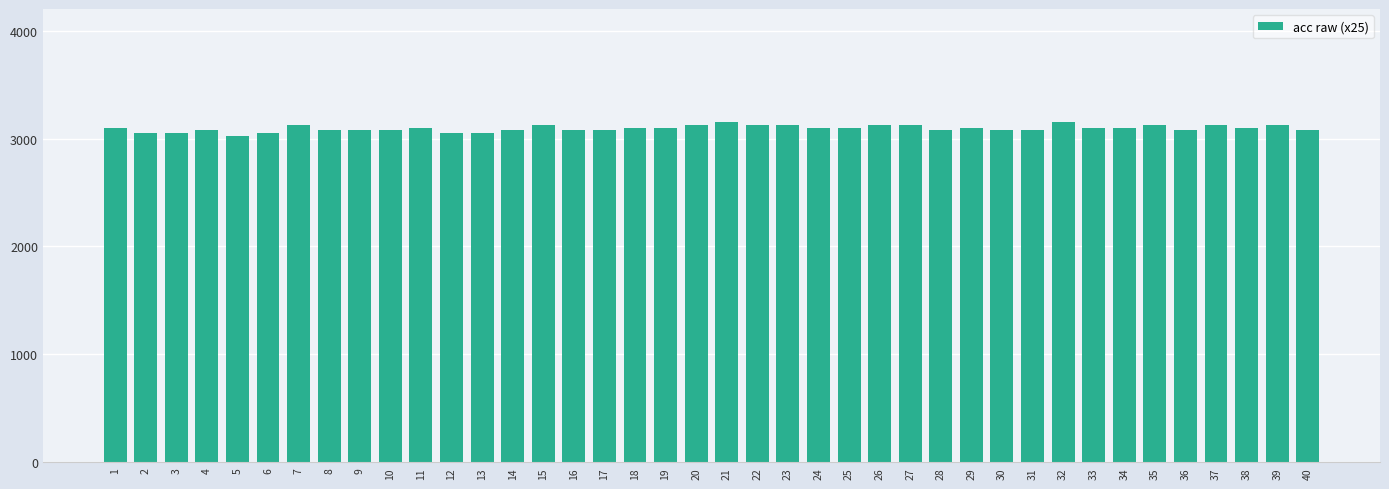

Reading right to left, what are all the values shown in this chart?

40=3075	39=3125	38=3100	37=3125	36=3075	35=3125	34=3100	33=3100	32=3150	31=3075	30=3075	29=3100	28=3075	27=3125	26=3125	25=3100	24=3100	23=3125	22=3125	21=3150	20=3125	19=3100	18=3100	17=3075	16=3075	15=3125	14=3075	13=3050	12=3050	11=3100	10=3075	9=3075	8=3075	7=3125	6=3050	5=3025	4=3075	3=3050	2=3050	1=3100